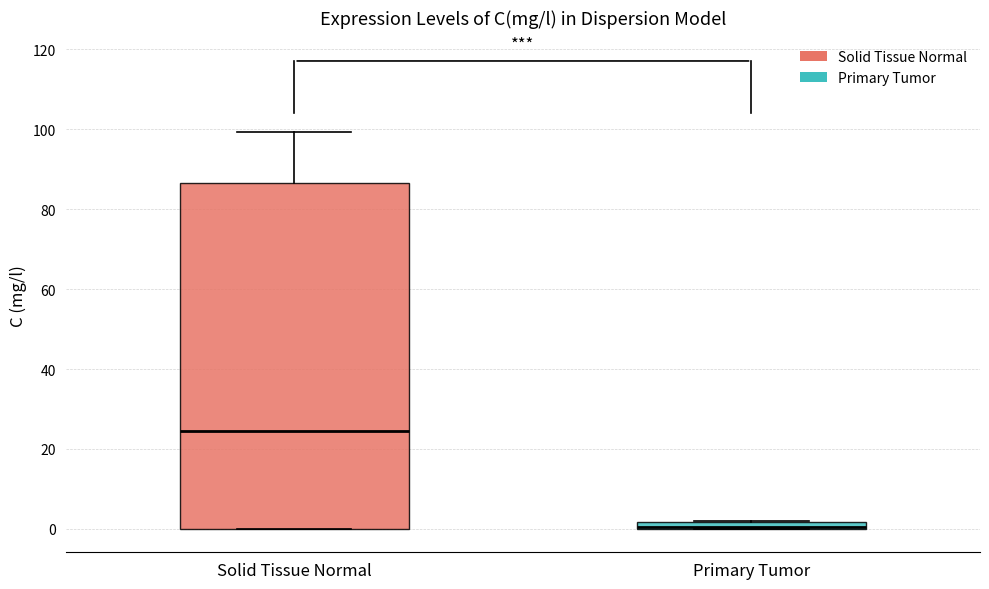

Comparing the boxes themselves (not the whiskers), which one is the tallest?

Solid Tissue Normal